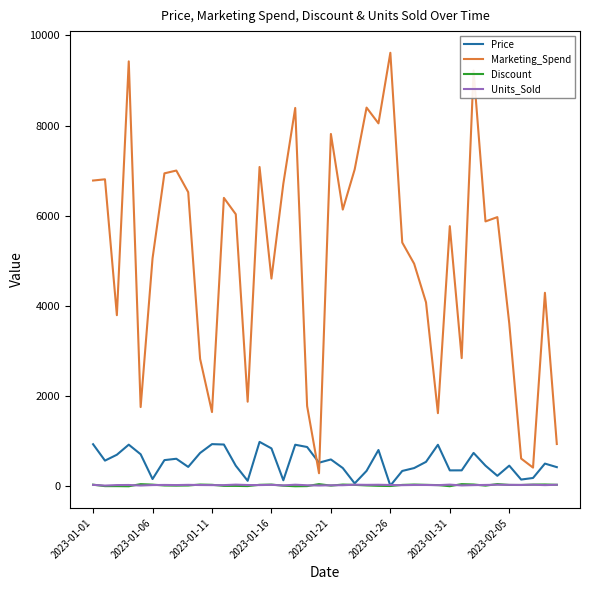

How many distinct data groups are displayed?

4